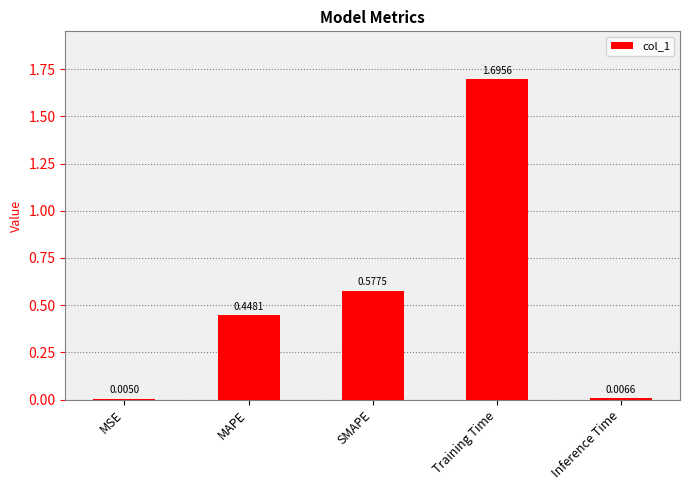

What is the average value?

0.5